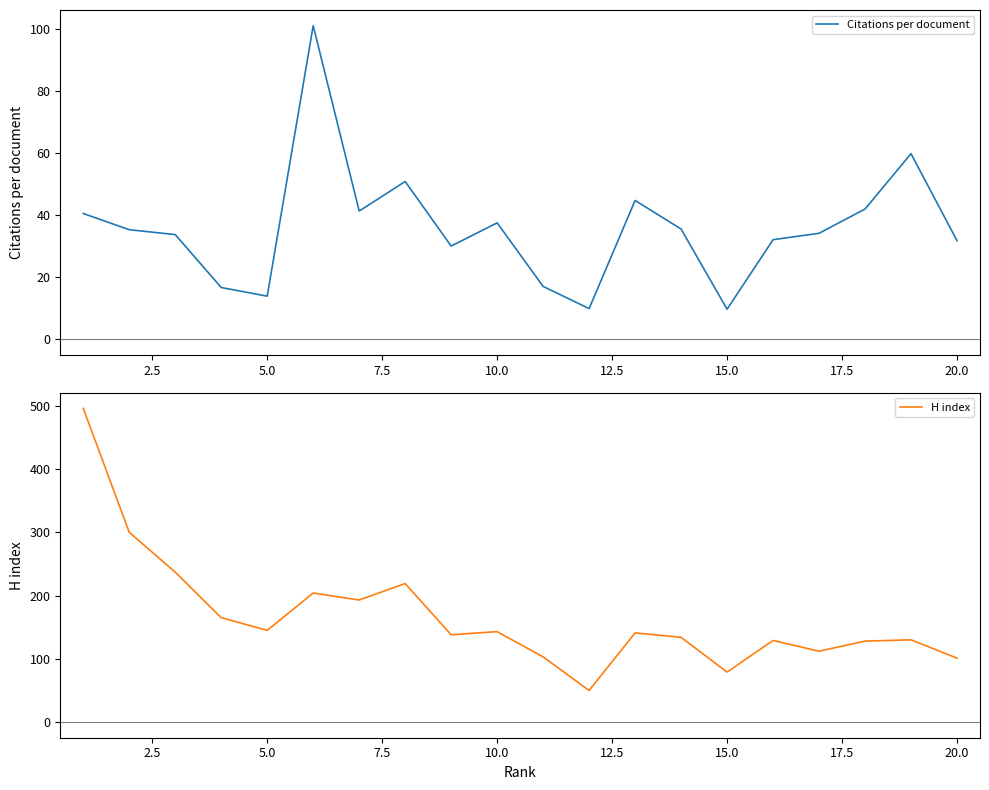

What is the sum of all H index values?

3347